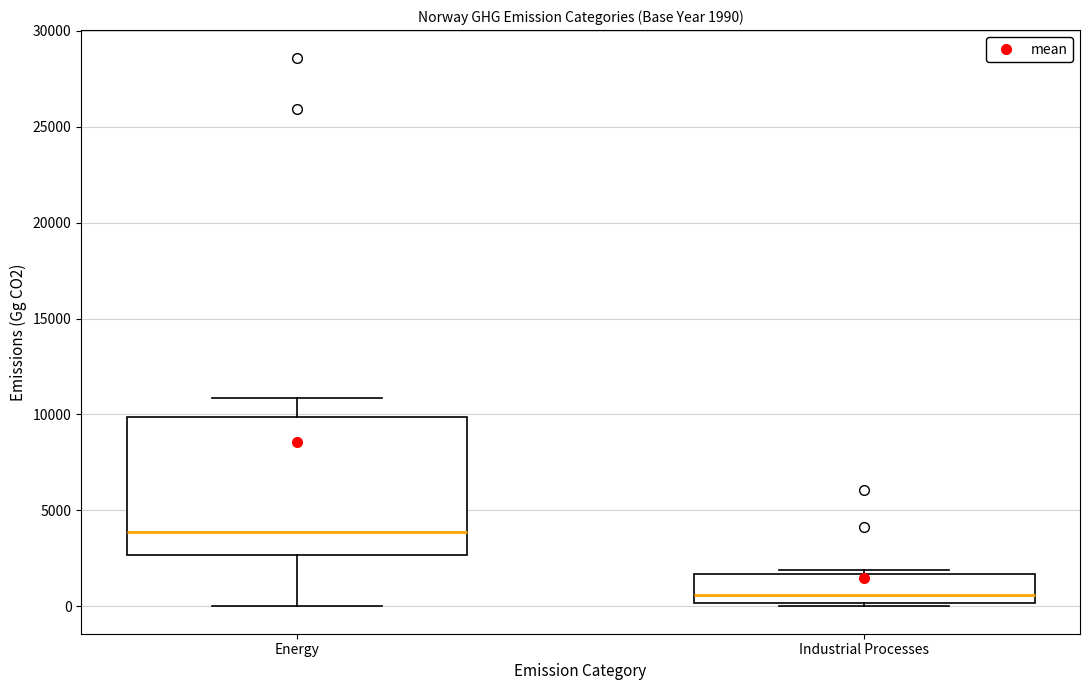

Which box is the tallest, from its lower edge to its upper edge?

Energy